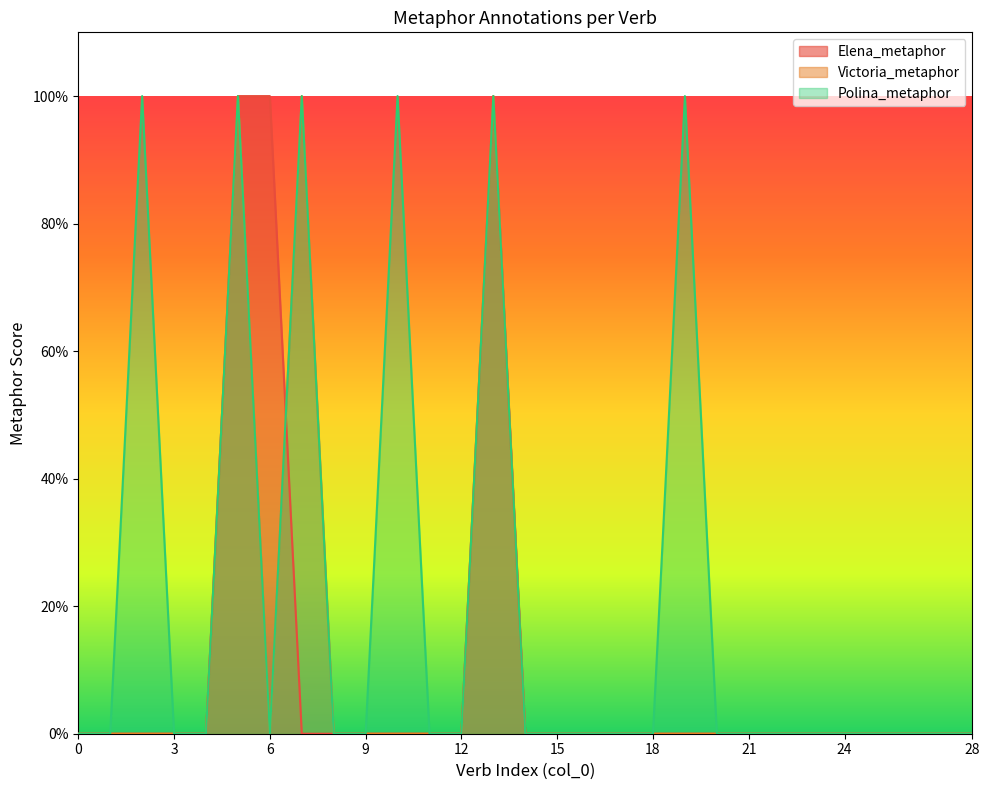

Rank the series at 22 from lowest to highest value.

Elena_metaphor, Victoria_metaphor, Polina_metaphor